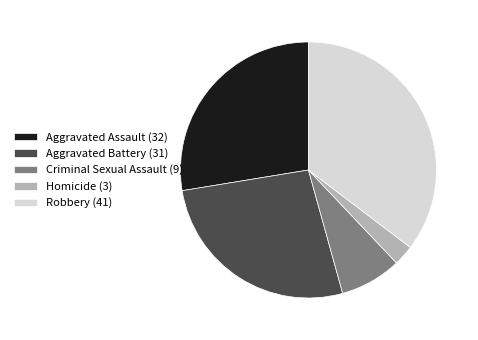

Do Criminal Sexual Assault (9) and Aggravated Assault (32) together represent more than half of the pie?

No